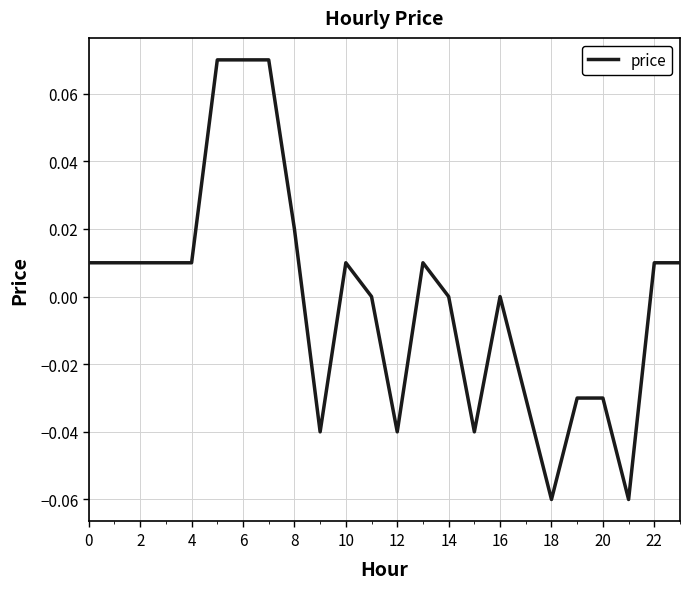

Reading left to right, list all the values displayed in this chart.

0.0	0.0	0.0	0.0	0.0	0.1	0.1	0.1	0.0	-0.0	0.0	0.0	-0.0	0.0	0.0	-0.0	0.0	-0.0	-0.1	-0.0	-0.0	-0.1	0.0	0.0